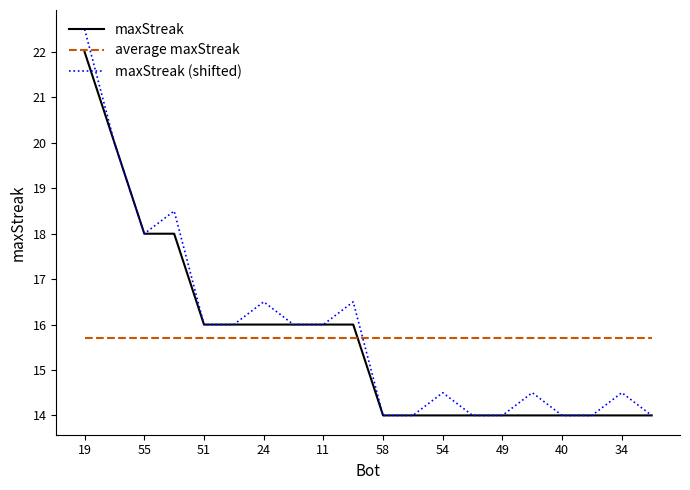

True or false: maxStreak and average maxStreak cross at least once.

True